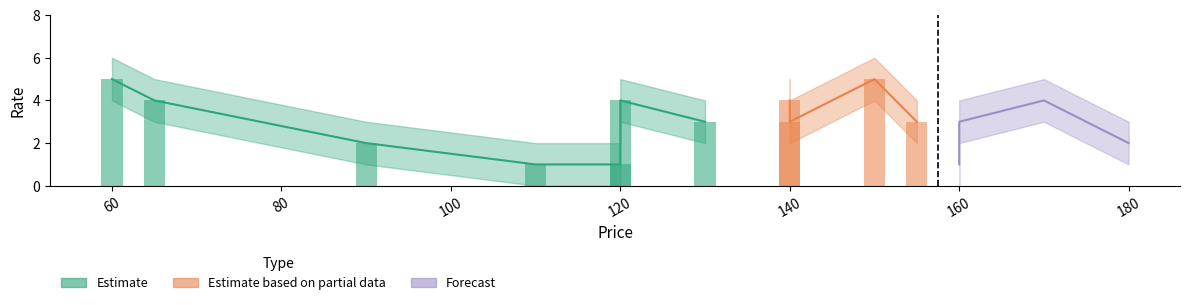

How many values are below 3?

5